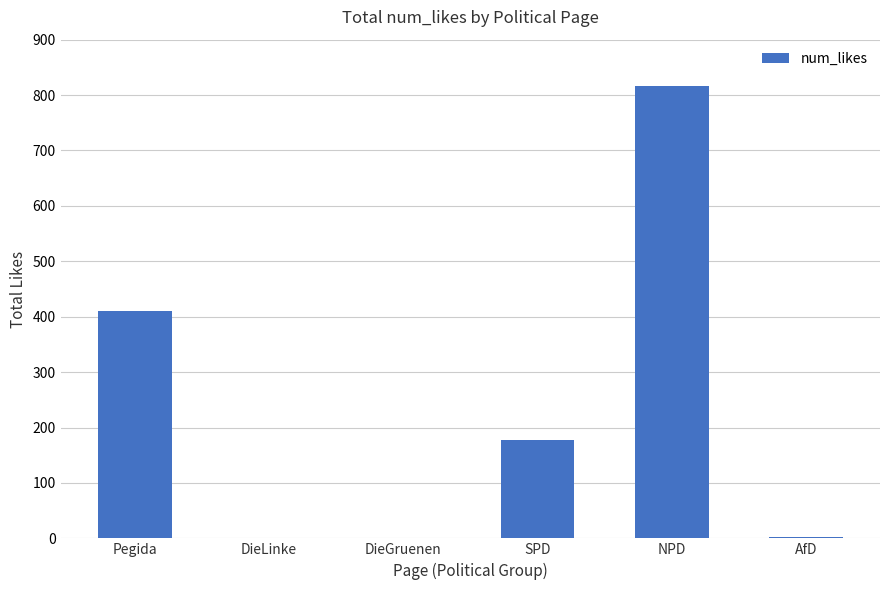

What is the change in value from DieGruenen to NPD?

+817